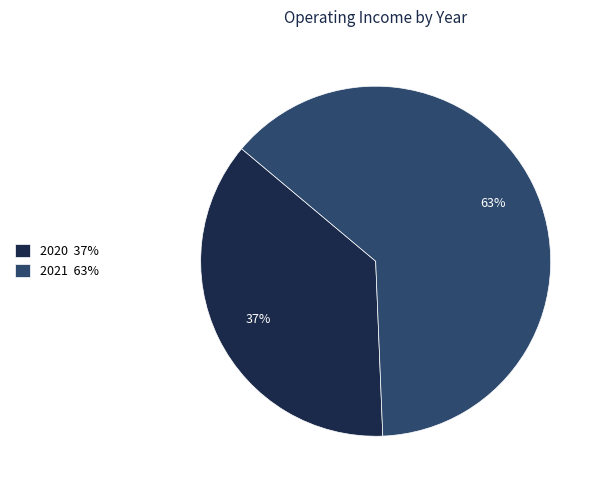

Is it true that 2021 is 76% of the pie?

False